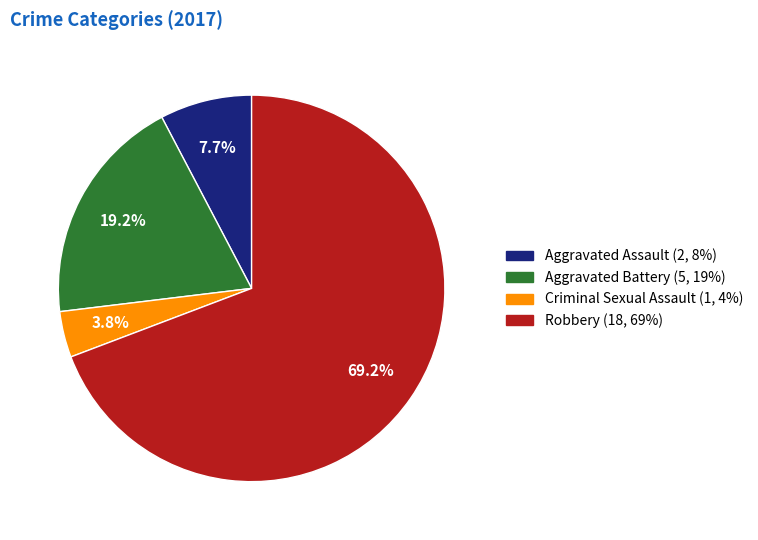

To the nearest percent, what is the difference between the Criminal Sexual Assault and Robbery slice percentages?

65%